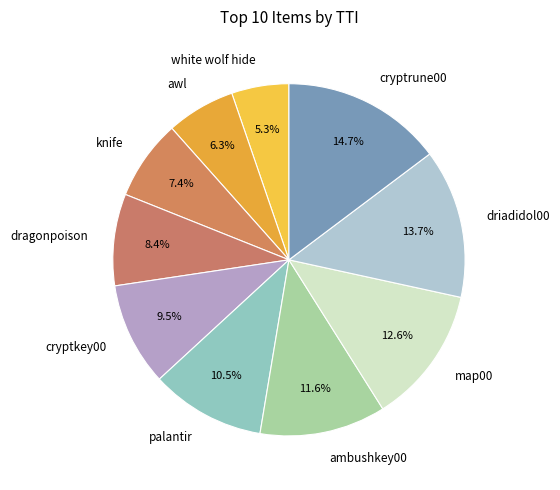

How many slices are in this pie chart?

10